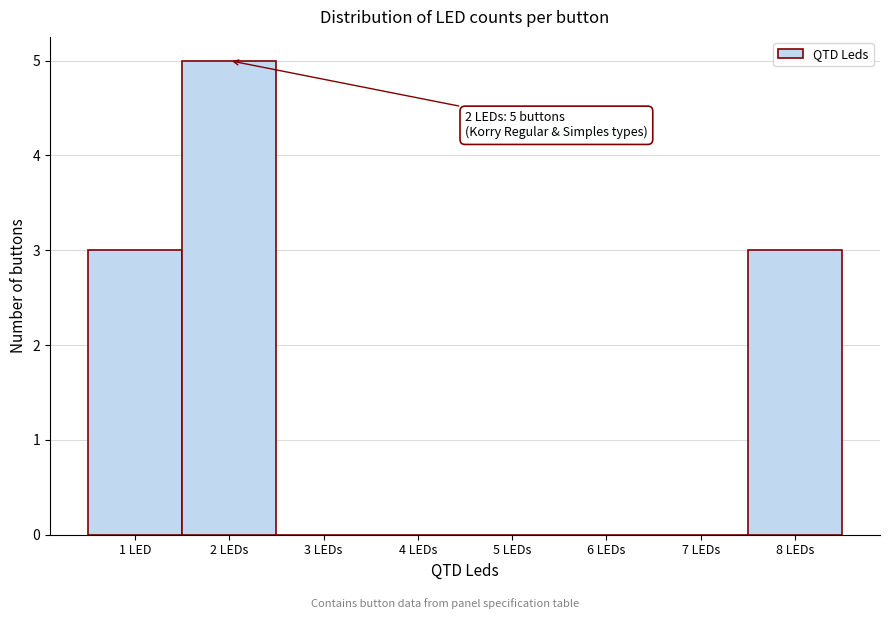

Reading left to right, transcribe all the data shown in this chart.

1 LED=3	2 LEDs=5	3 LEDs=0	4 LEDs=0	5 LEDs=0	6 LEDs=0	7 LEDs=0	8 LEDs=3